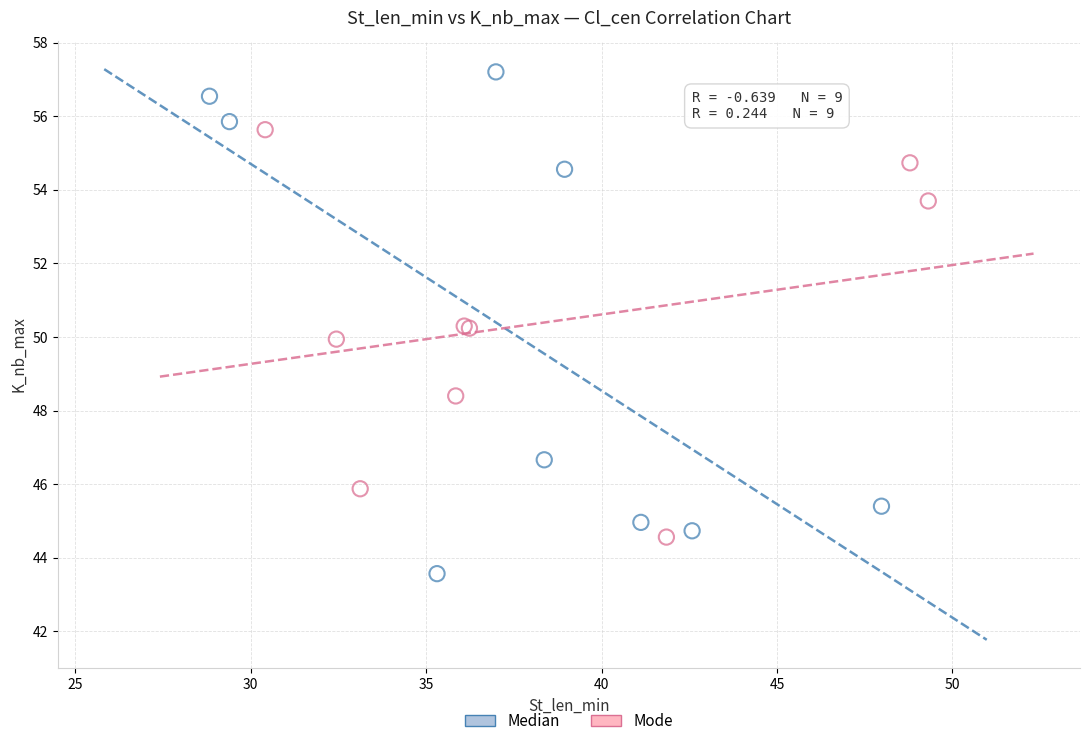

Which series has the largest Y range (max minus min)?

Median